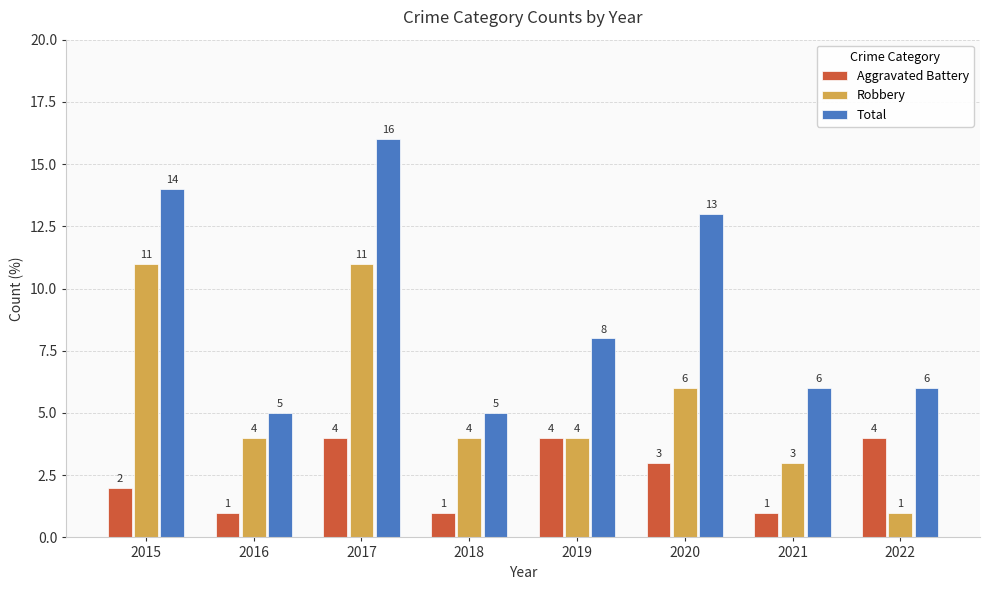

Reading right to left, list all the values displayed in this chart.

Aggravated Battery: 2022=4	2021=1	2020=3	2019=4	2018=1	2017=4	2016=1	2015=2
Robbery: 2022=1	2021=3	2020=6	2019=4	2018=4	2017=11	2016=4	2015=11
Total: 2022=6	2021=6	2020=13	2019=8	2018=5	2017=16	2016=5	2015=14